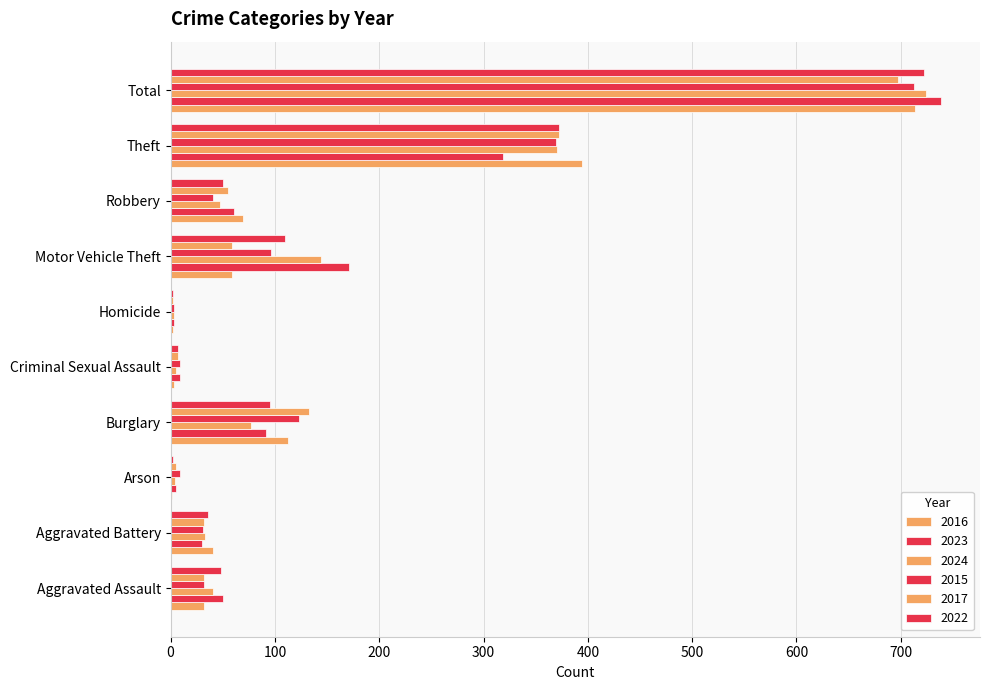

Count the number of data series in this chart.

6